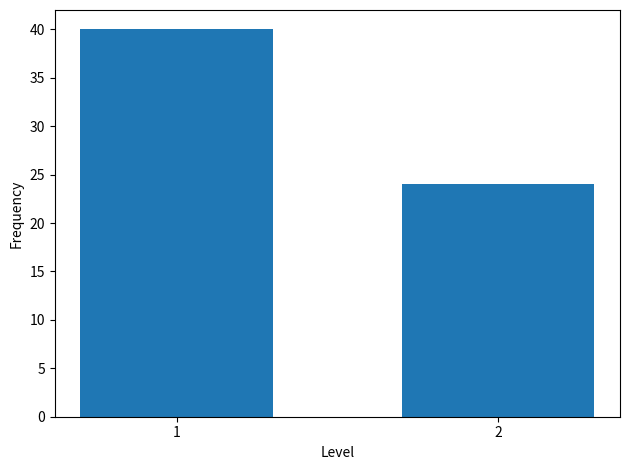

Reading right to left, transcribe all the data shown in this chart.

2=24	1=40